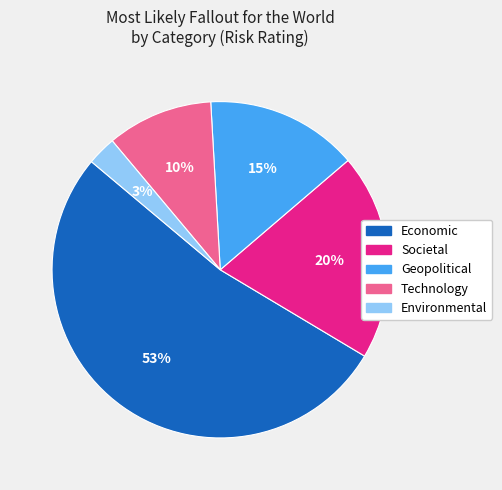

To the nearest percent, what is the difference between the largest and smallest slice percentages?

50%